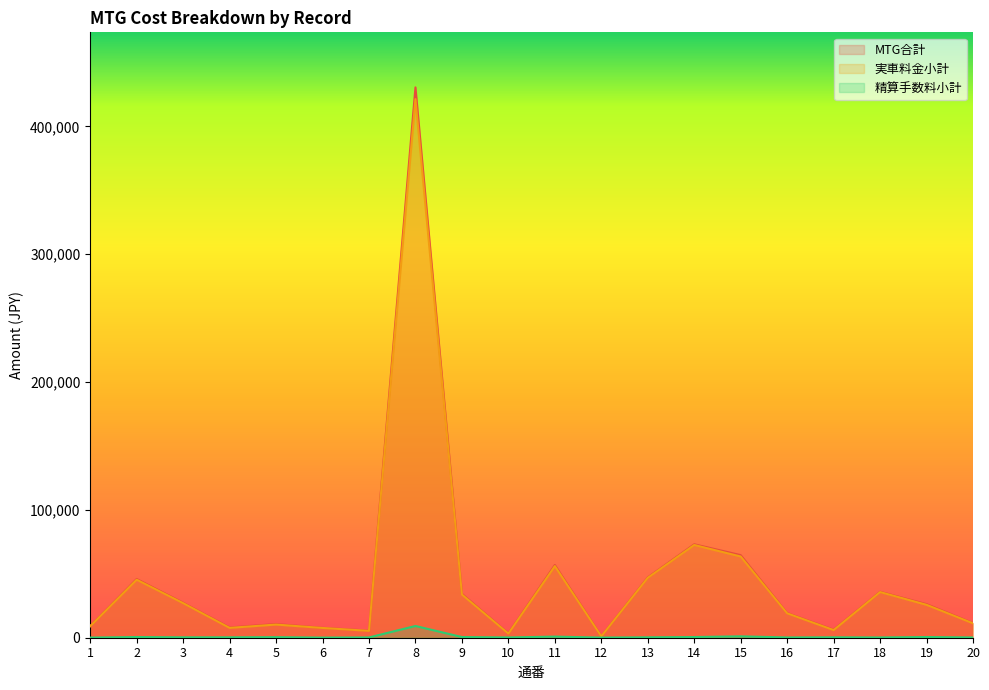

Does the chart have visible grid lines?

No